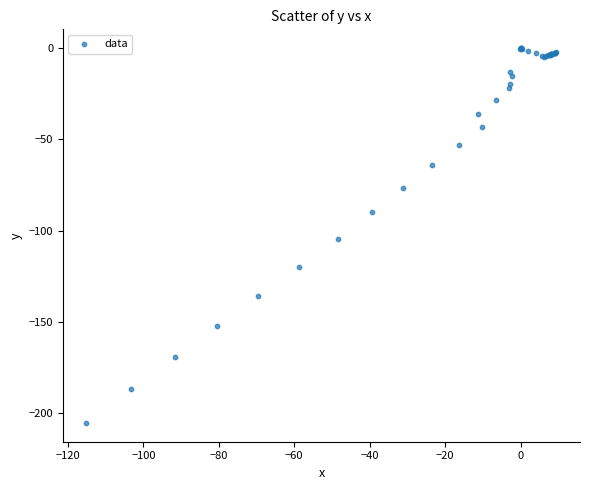

What Y value in the scatter plot is closest to -102?

-104.4